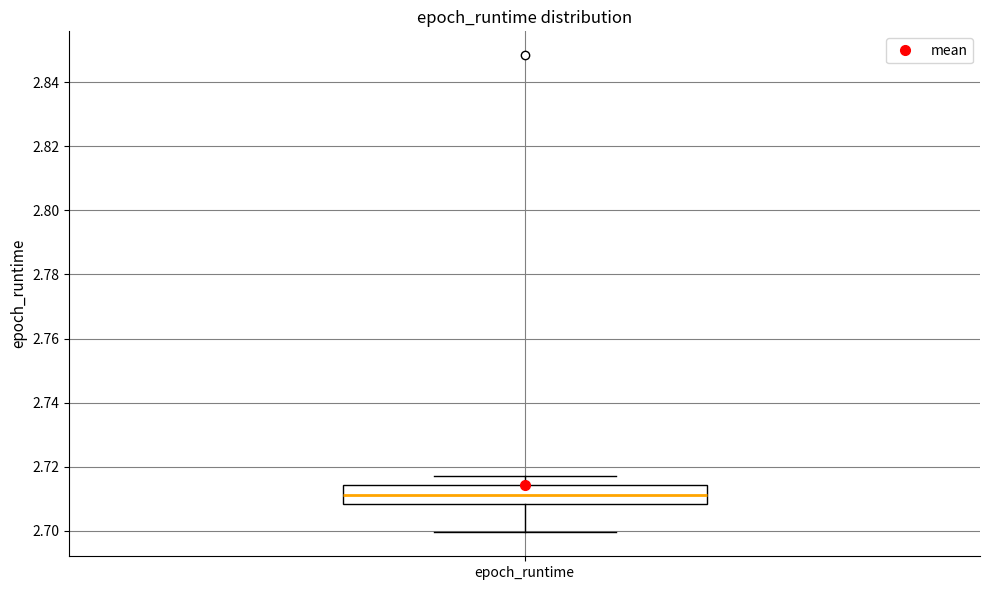

Transcribe this box plot: give where the median line is, the range the box spans, and where the two whiskers end, as read against the y-axis. The values are not printed on the chart, so give them approximately, as read against the axis.

median 2.712, box 2.708 to 2.714, whiskers 2.700 to 2.718